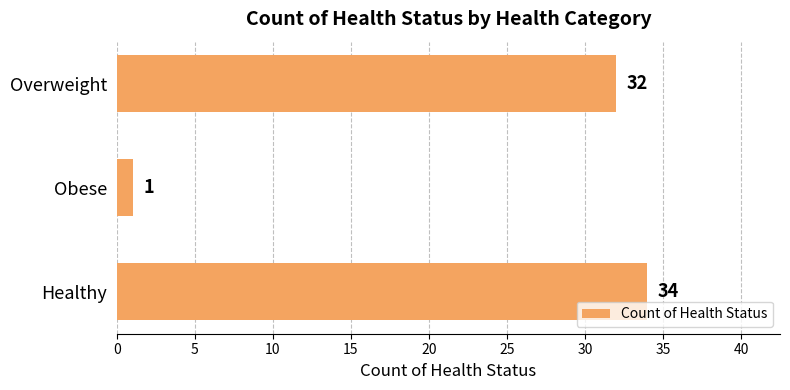

The value at Overweight is 19. True or false?

False